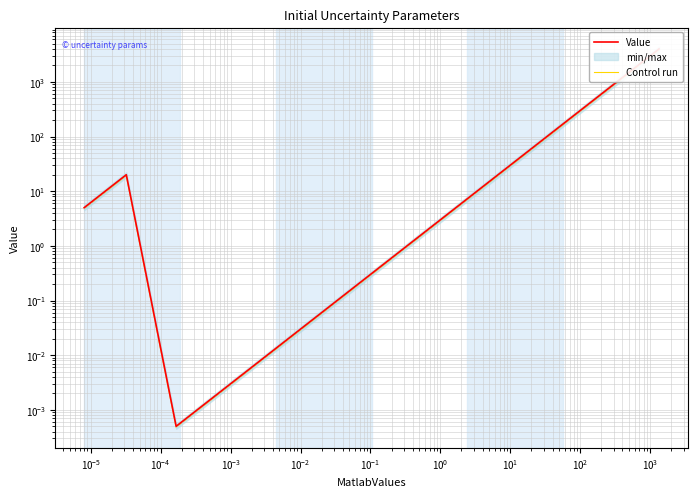

How many lines are shown in the chart?

2